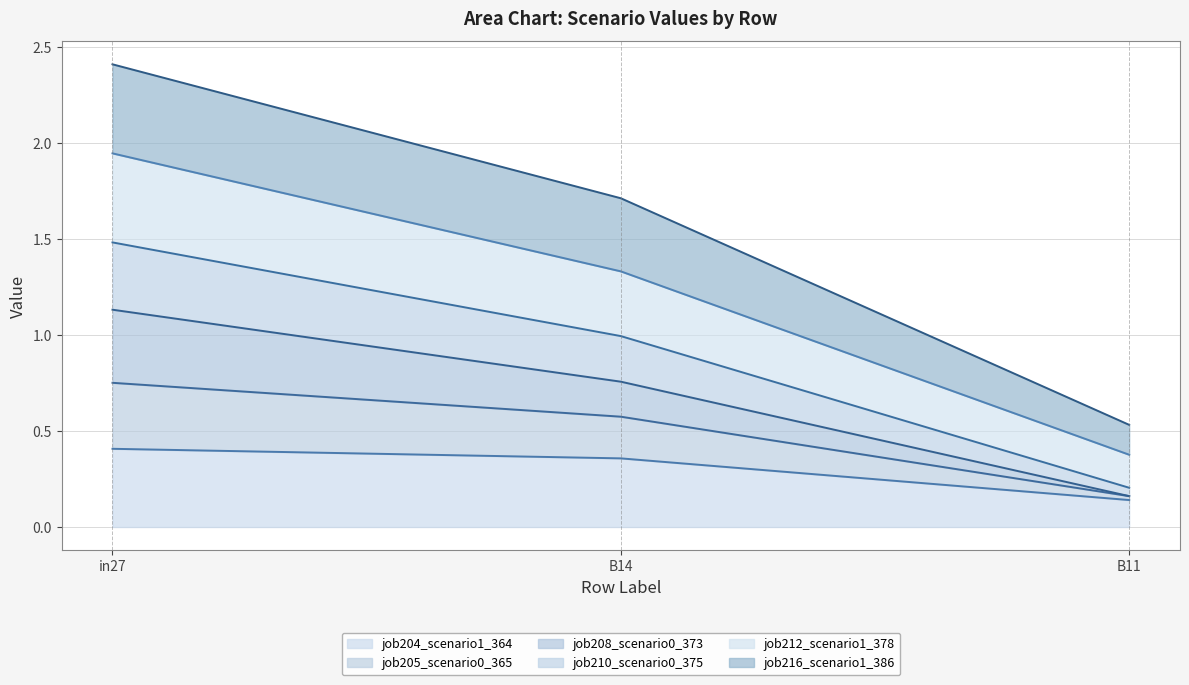

At which label does job204_scenario1_364 reach its minimum?

B11